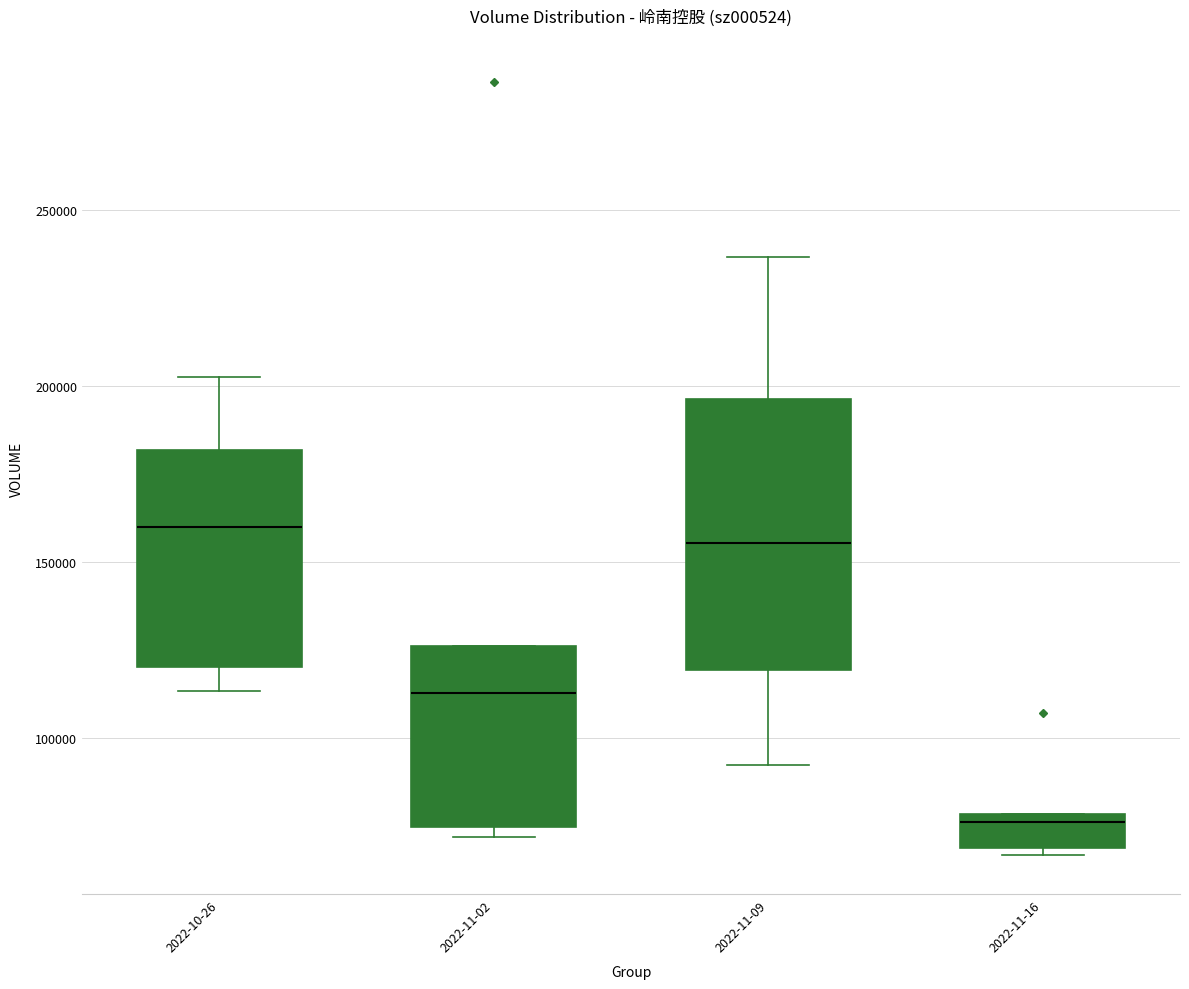

Which box is the tallest, from its lower edge to its upper edge?

2022-11-09